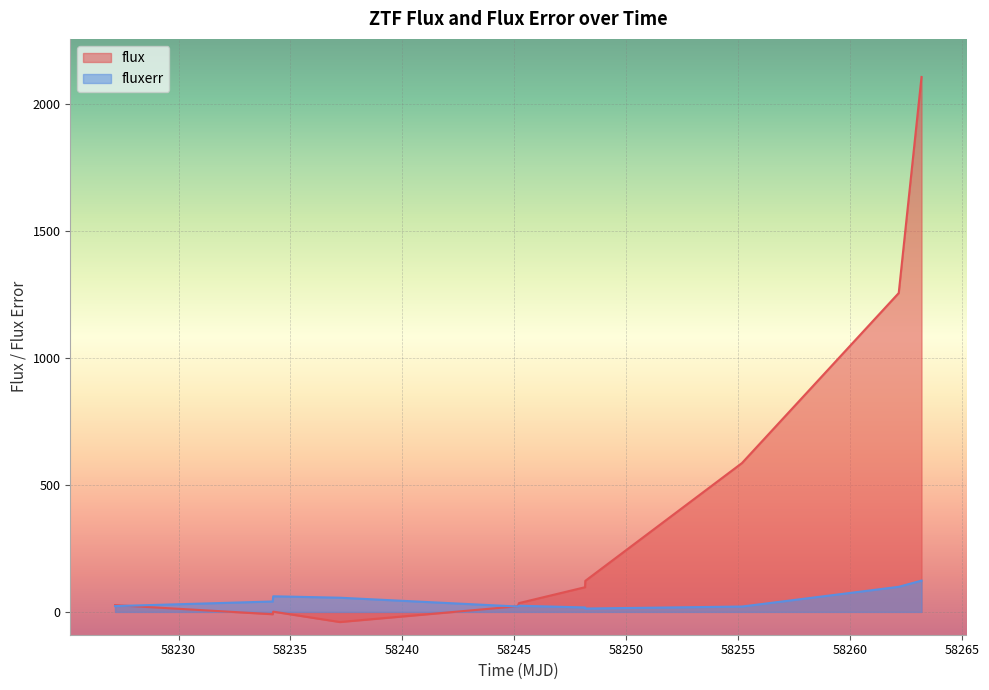

What is the greatest value displayed?

2107.5